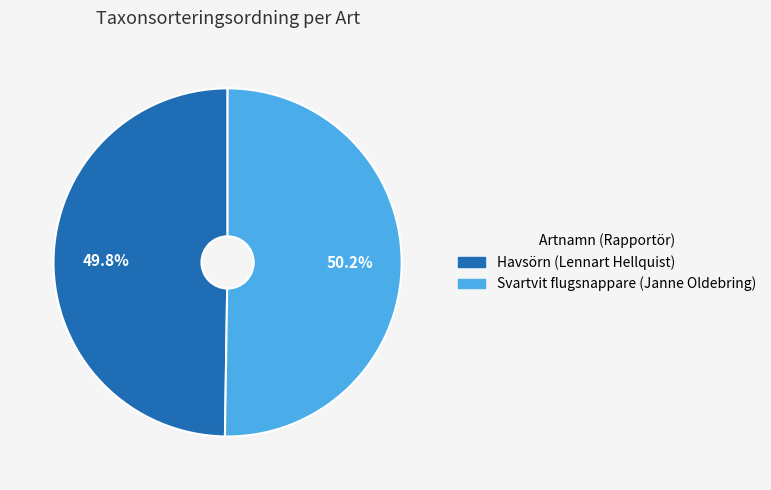

Is there a majority slice in this chart?

Yes